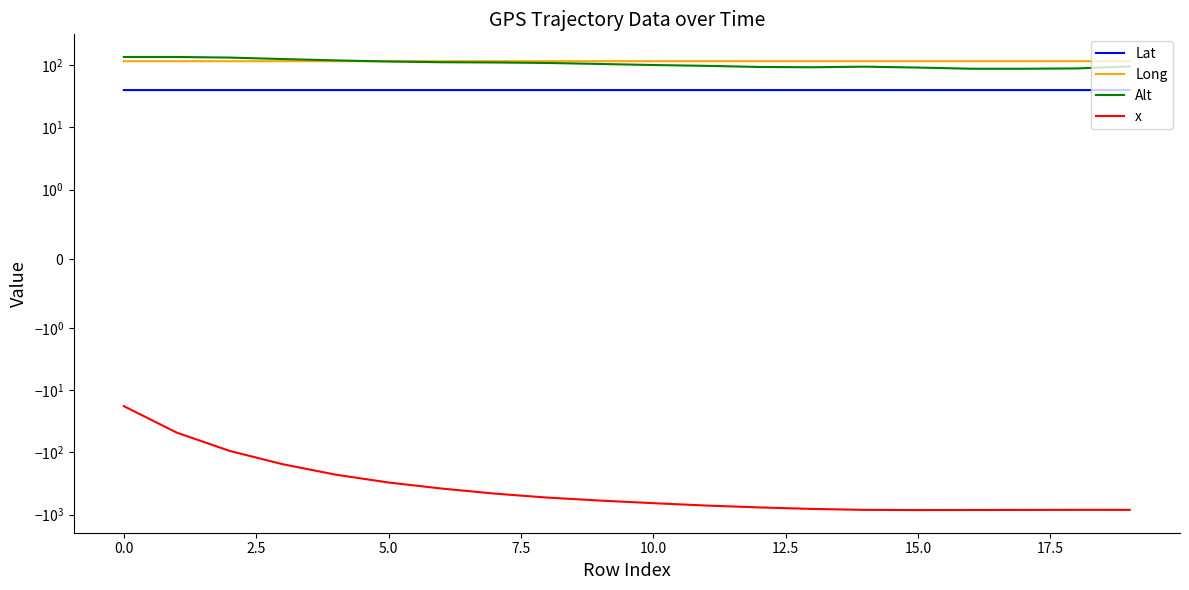

Reading right to left, list all the values displayed in this chart.

Lat: 40.0	40.0	40.0	40.0	40.0	40.0	40.0	40.0	40.0	40.0	40.0	40.0	40.0	40.0	40.0	40.0	40.0	40.0	40.0	40.0
Long: 116.3	116.3	116.3	116.3	116.3	116.3	116.3	116.3	116.3	116.3	116.3	116.3	116.3	116.3	116.3	116.3	116.3	116.3	116.3	116.3
Alt: 96.0	89.0	88.0	88.0	92.0	95.0	93.0	94.0	98.0	101.0	105.0	109.0	111.0	112.0	115.0	120.0	126.0	133.0	136.0	136.0
x: -841.1	-840.9	-843.4	-845.2	-847.5	-841.6	-812.5	-768.0	-716.9	-656.4	-596.8	-534.0	-460.6	-381.8	-305.5	-228.4	-155.2	-94.9	-48.2	-18.1